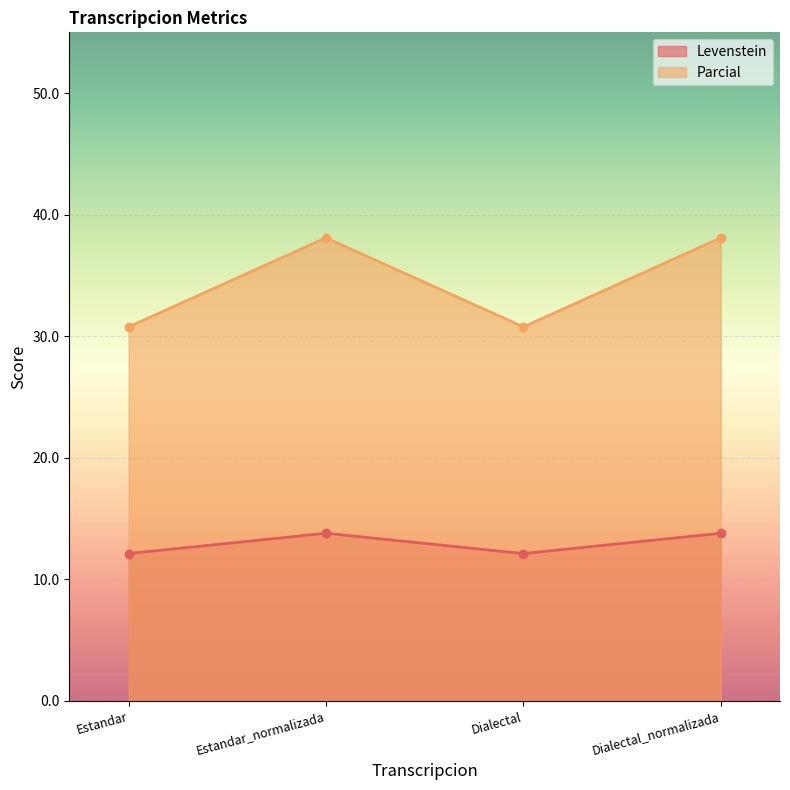

Reading right to left, transcribe all the data shown in this chart.

Levenstein: Dialectal_normalizada=13.8	Dialectal=12.1	Estandar_normalizada=13.8	Estandar=12.1
Parcial: Dialectal_normalizada=38.1	Dialectal=30.8	Estandar_normalizada=38.1	Estandar=30.8